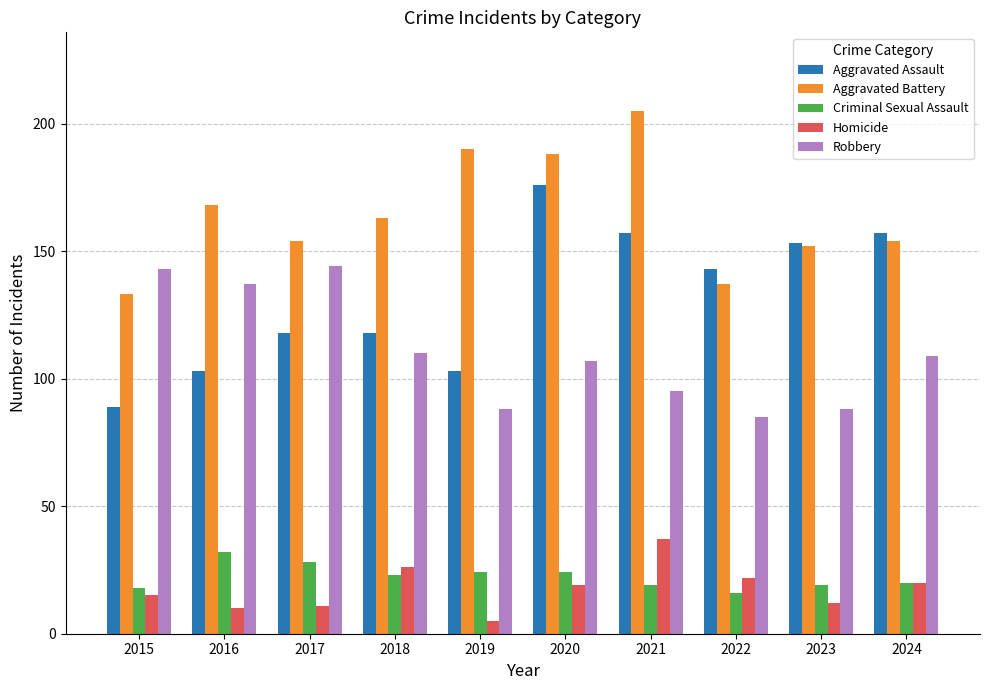

How many categories are shown in the chart?

10